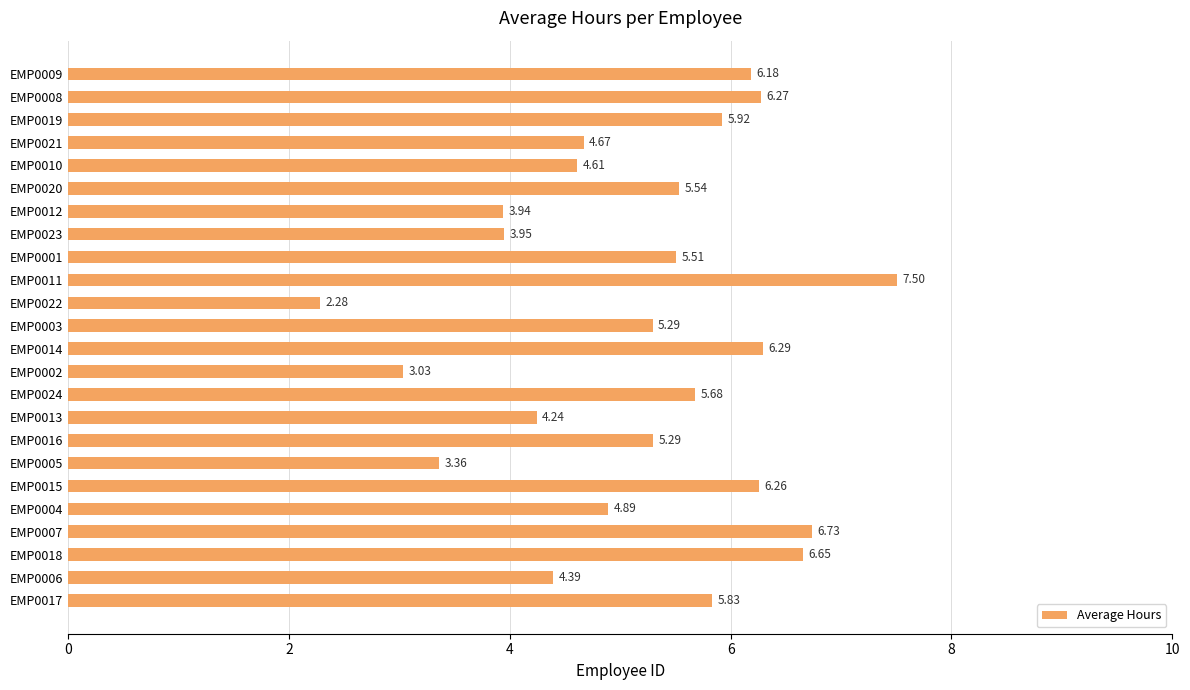

What is the change in value from EMP0019 to EMP0004?

-1.0